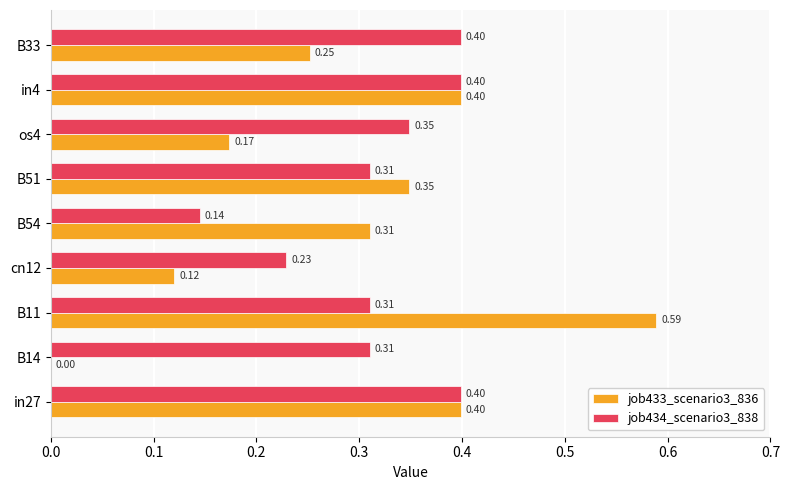

Between in27 and cn12, which series saw the biggest shift?

job433_scenario3_836